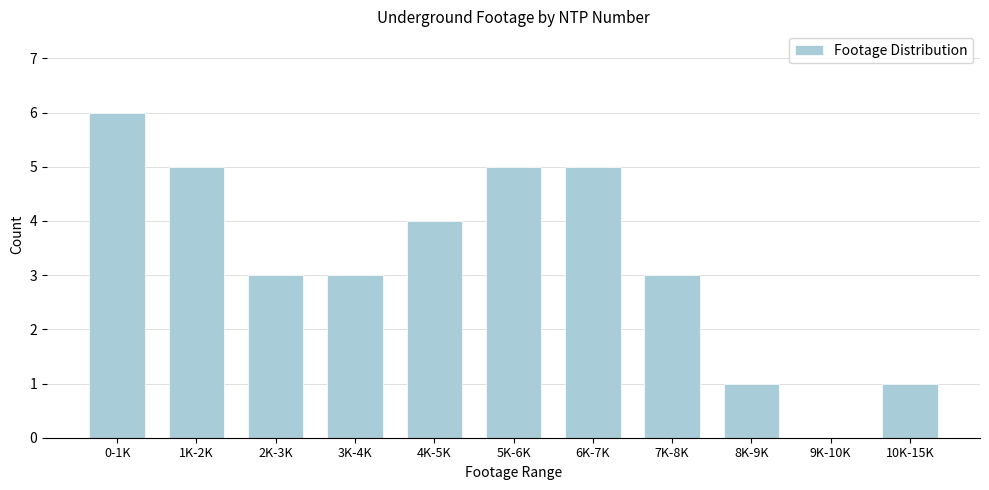

Reading right to left, transcribe all the data shown in this chart.

10K-15K=1	9K-10K=0	8K-9K=1	7K-8K=3	6K-7K=5	5K-6K=5	4K-5K=4	3K-4K=3	2K-3K=3	1K-2K=5	0-1K=6